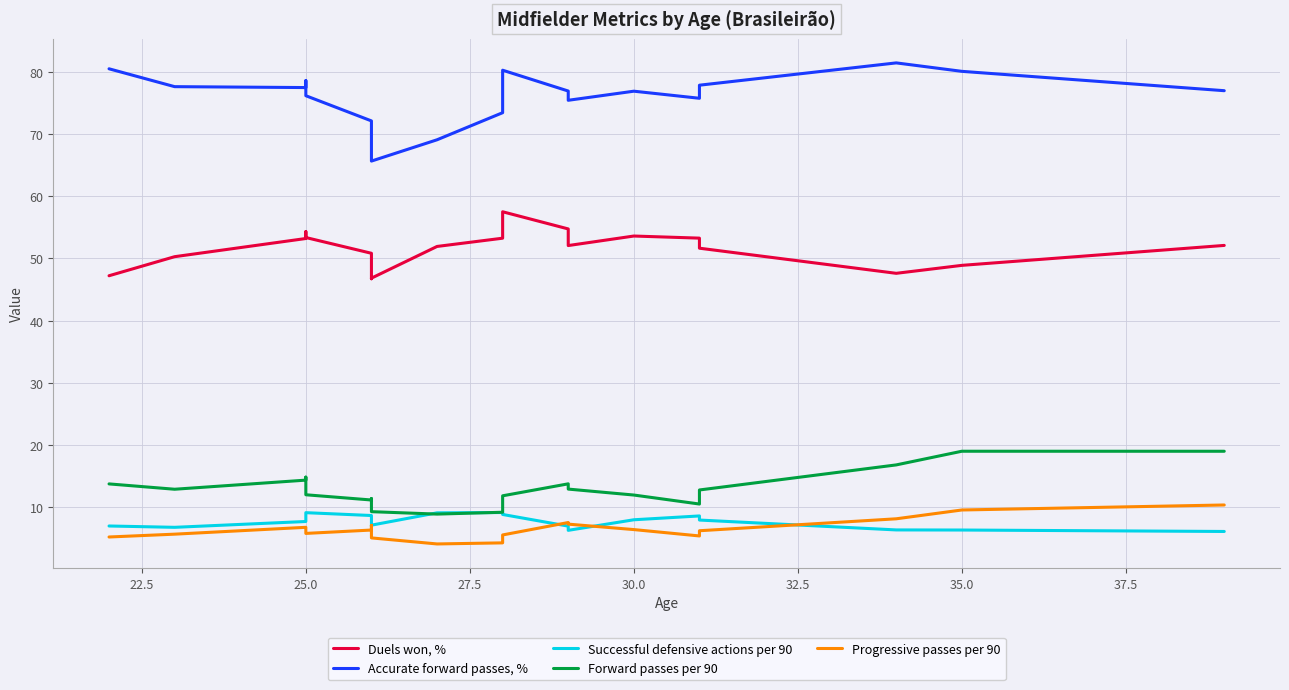

How many intersections are there between Forward passes per 90 and Successful defensive actions per 90?

2